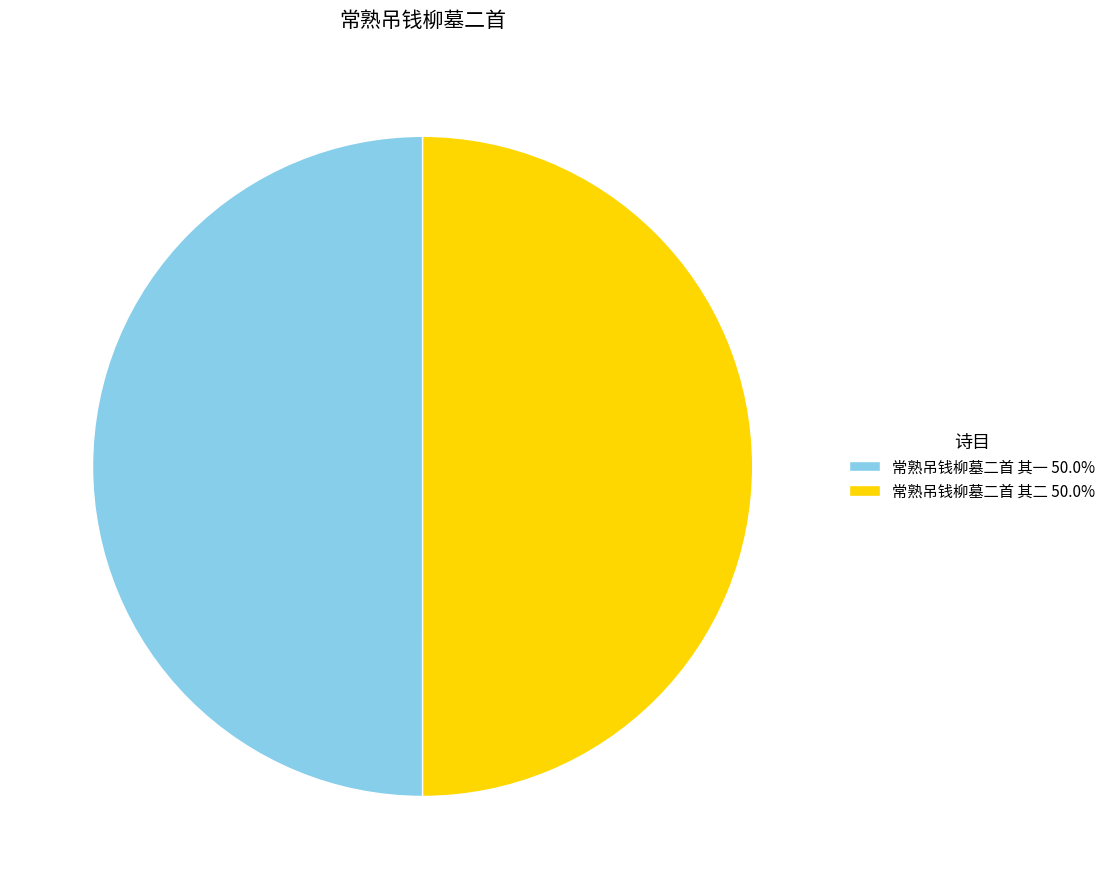

The 常熟吊钱柳墓二首 其一 slice represents 50% of the pie. True or false?

True